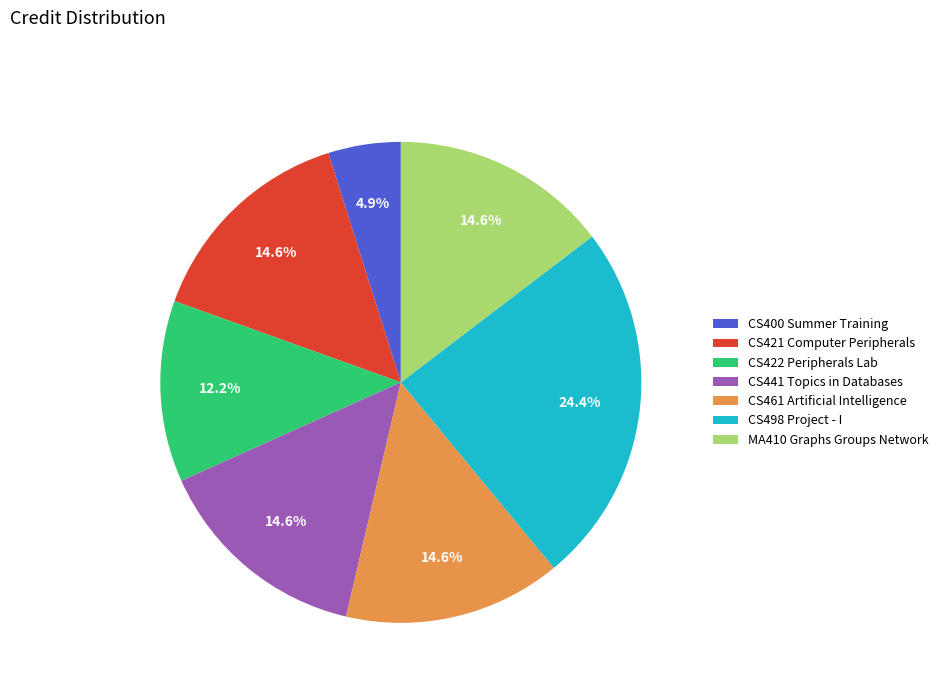

To the nearest percent, what is the combined percentage of CS461 Artificial Intelligence and MA410 Graphs Groups Network?

29%